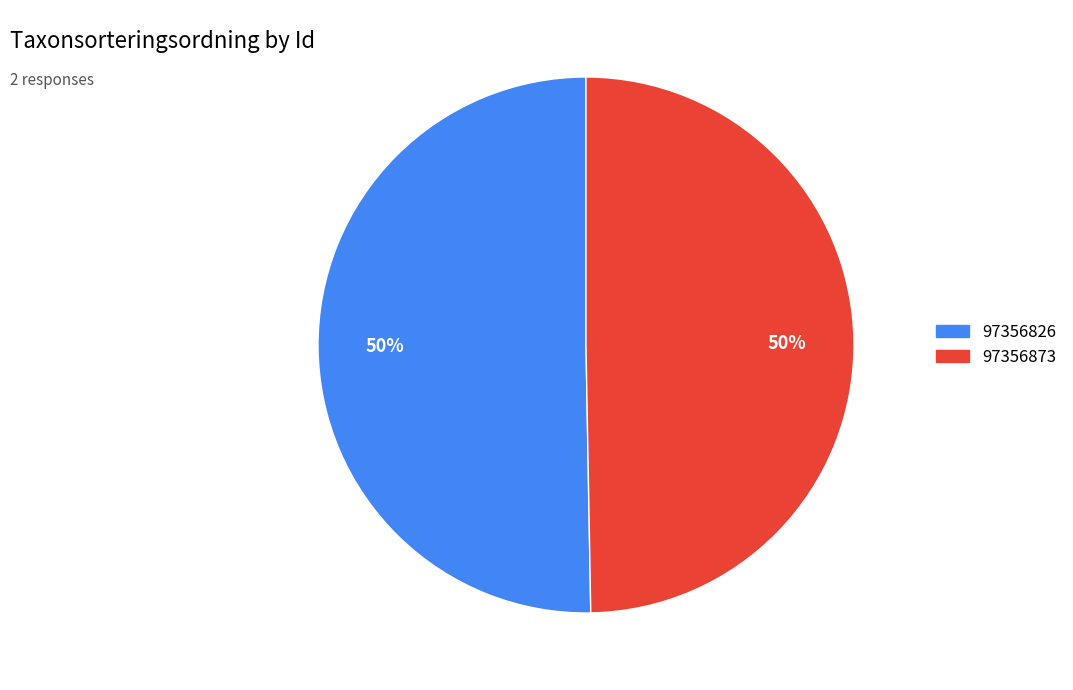

To the nearest percent, what percentage of the pie is 97356826?

50%